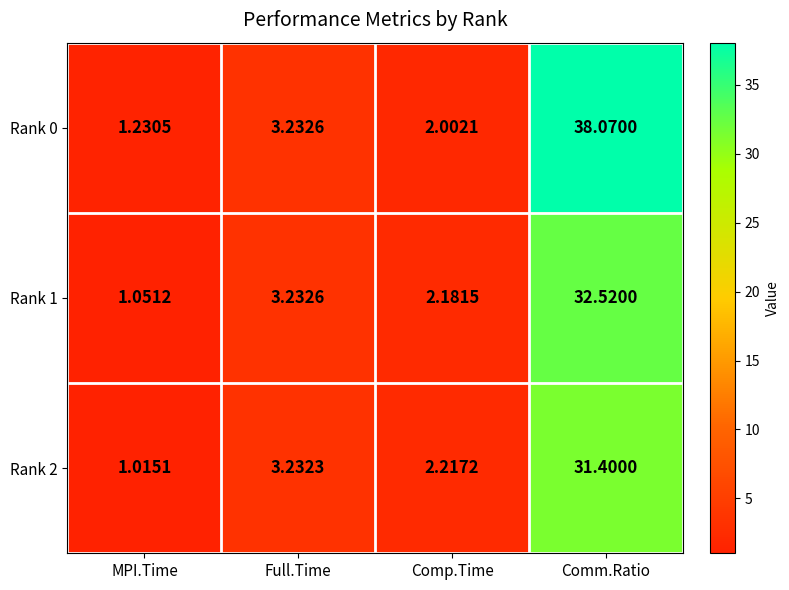

Where does the Rank 1 series first go above 3?

Full.Time